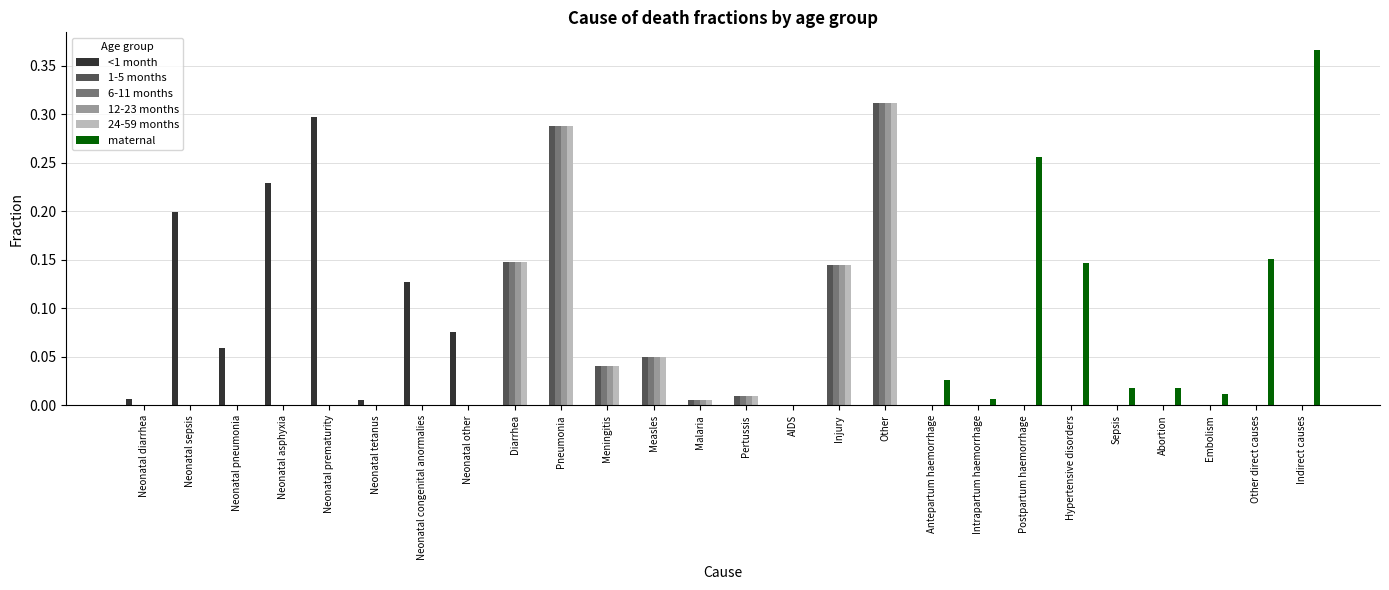

What is the sum of all 6-11 months values?

1.0